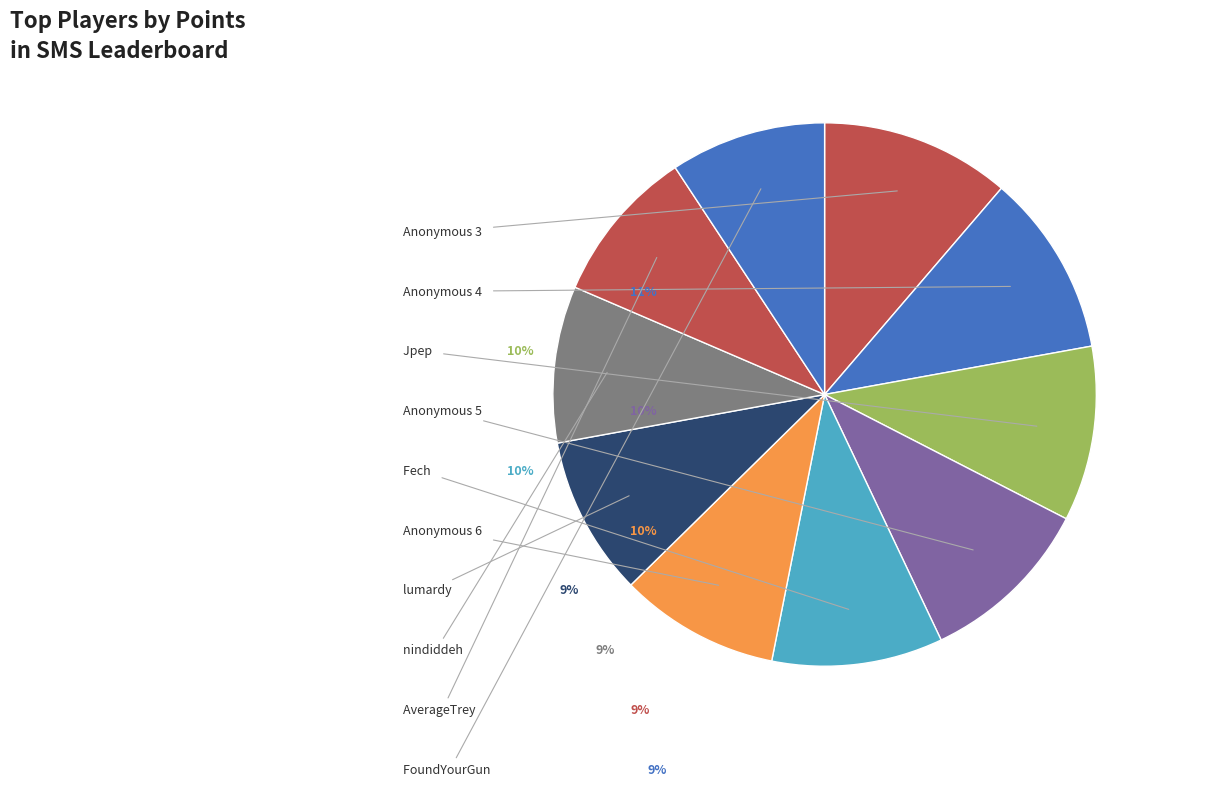

What is the change in value from Anonymous 4 to FoundYourGun?

-1054